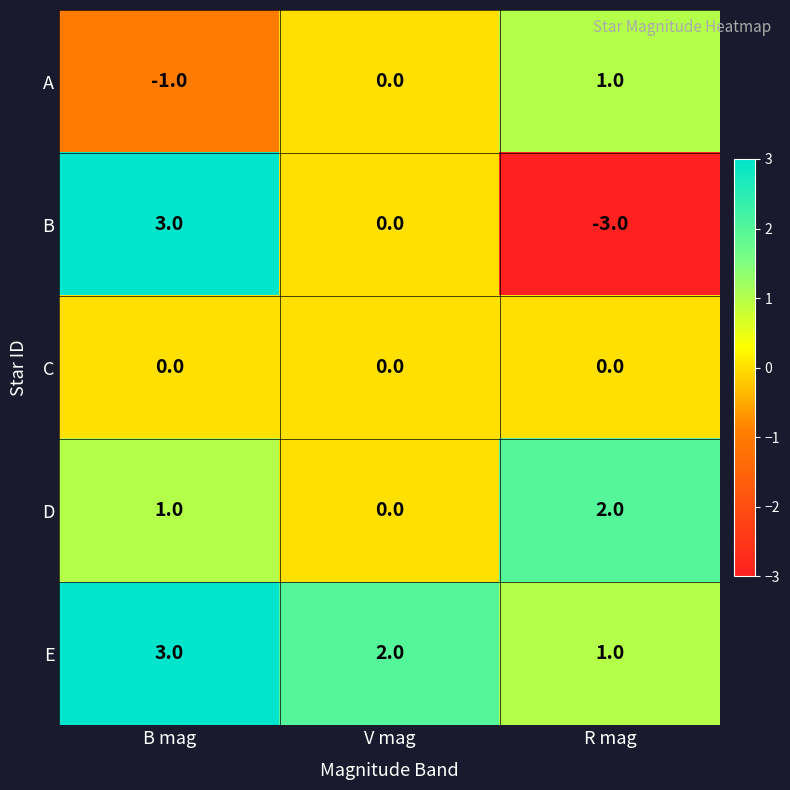

Reading left to right, extract all data points from this chart.

A: -1	0	1
B: 3	0	-3
C: 0	0	0
D: 1	0	2
E: 3	2	1